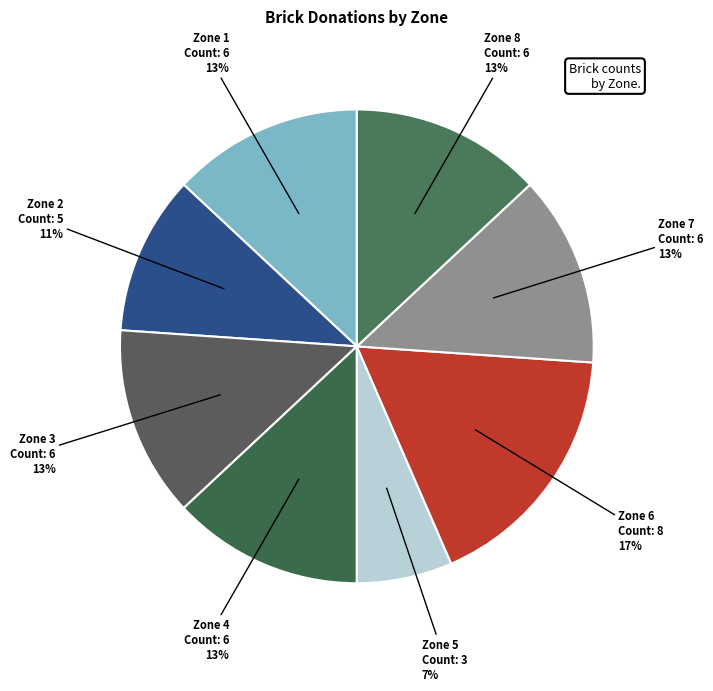

How many slices are in this pie chart?

8